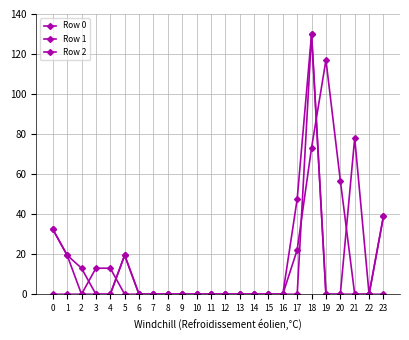

The value of Row 0 at 19 is 172.8. True or false?

False